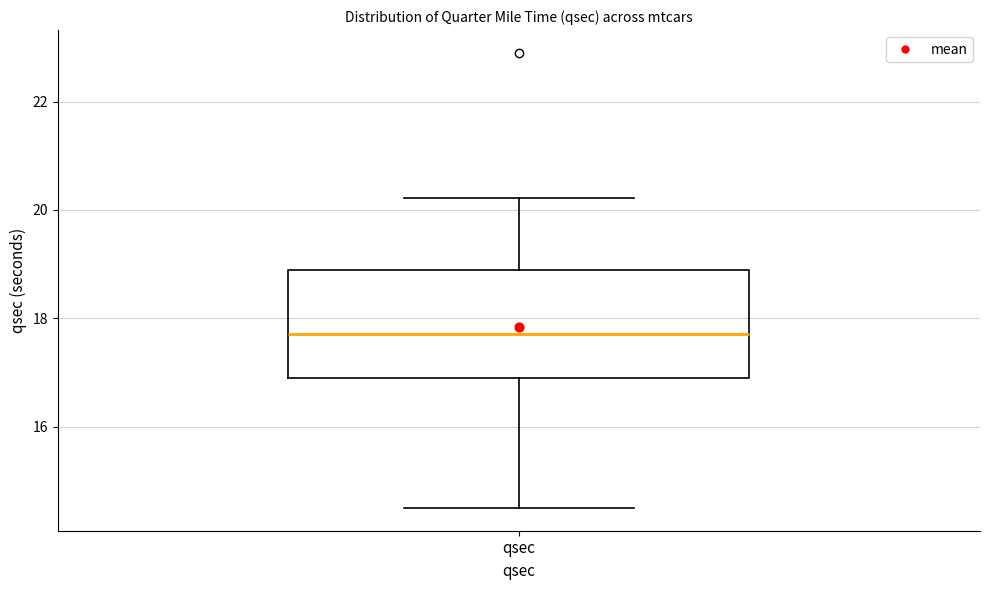

Read this box plot against the y-axis: the position of the median line, the range covered by the box, and the ends of both whiskers. The values are not printed on the chart, so give them approximately, as read against the axis.

median 17.8, box 16.8 to 19.0, whiskers 14.6 to 20.2